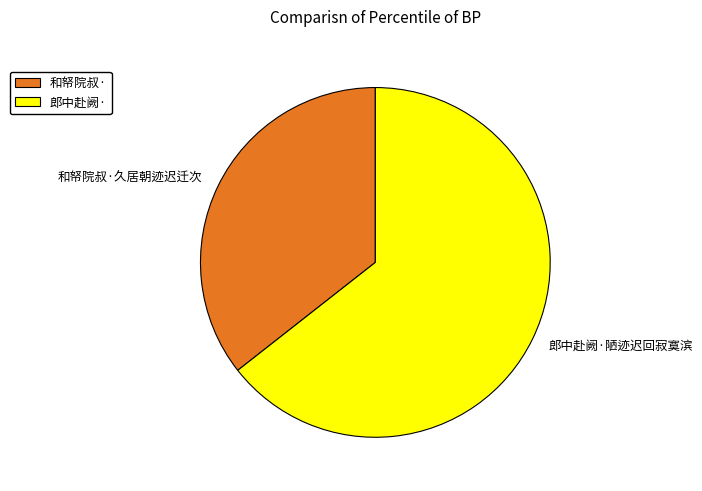

The 和帑院叔·久居朝迹迟迁次 slice represents 36% of the pie. True or false?

True